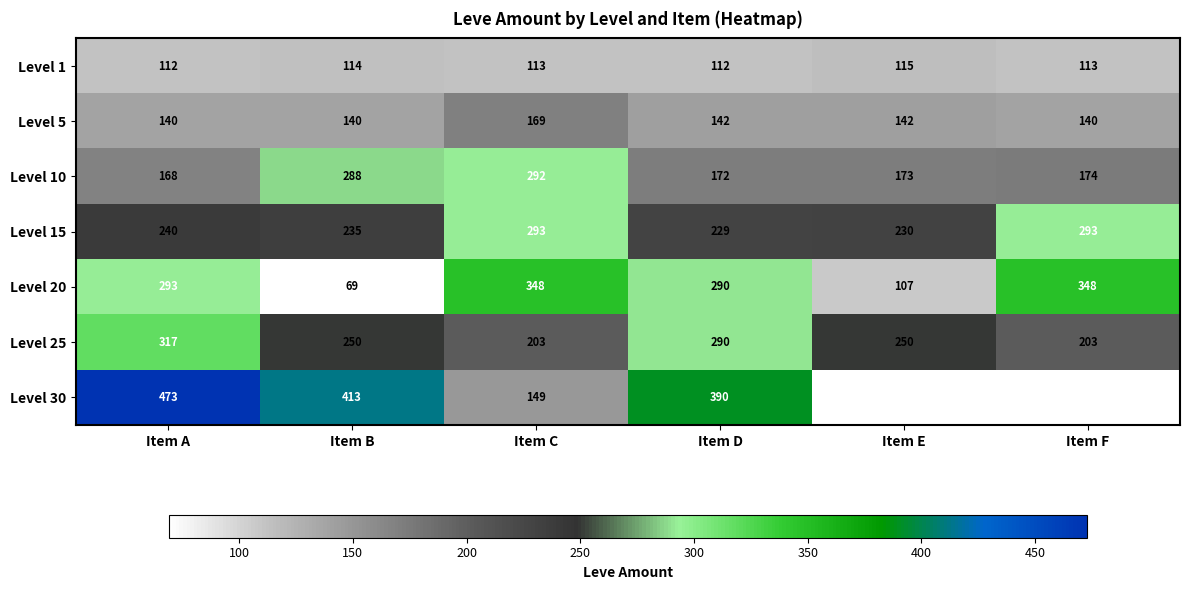

What is the total value across all series at Item D?

1625